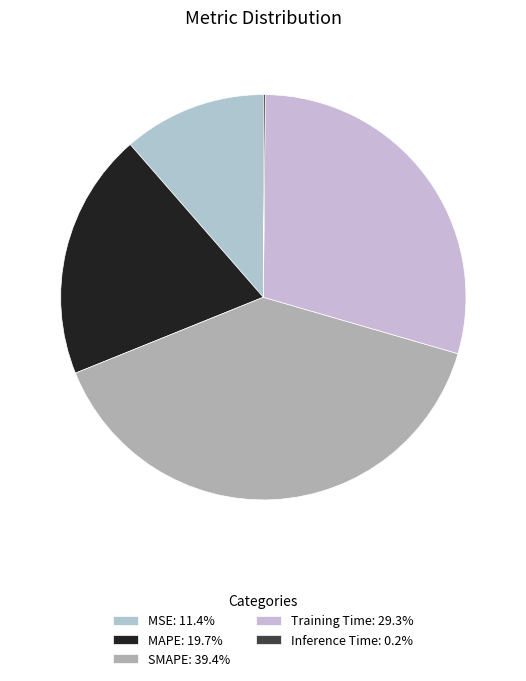

Combined, do MAPE and Training Time account for over 50%?

No